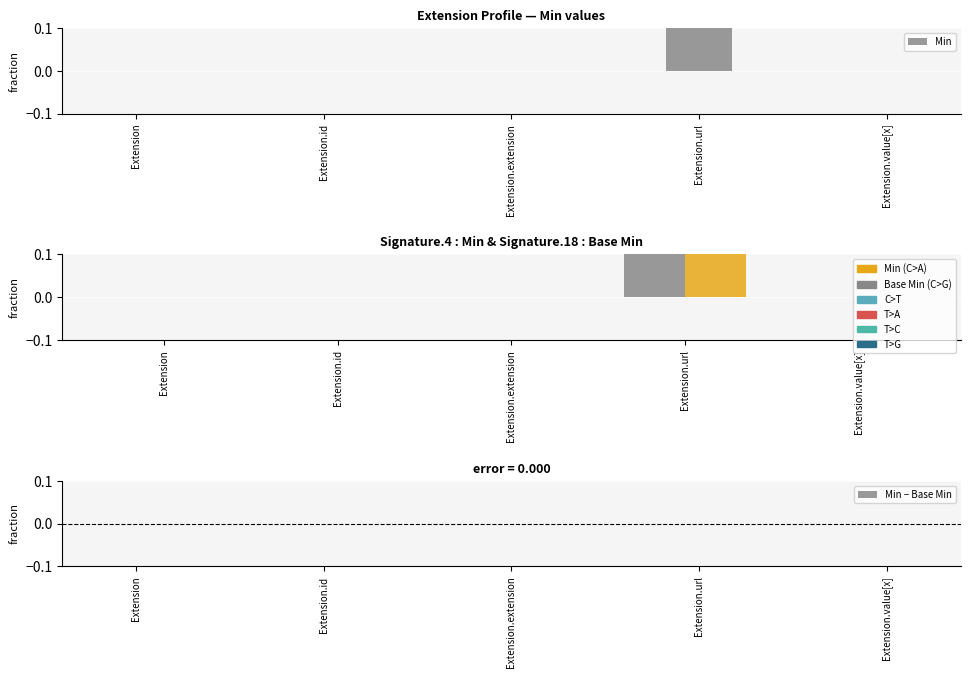

Reading left to right, transcribe all the data shown in this chart.

Min: 0	0	0	1	0
Base Min: 0	0	0	1	0
Min − Base Min: 0	0	0	0	0